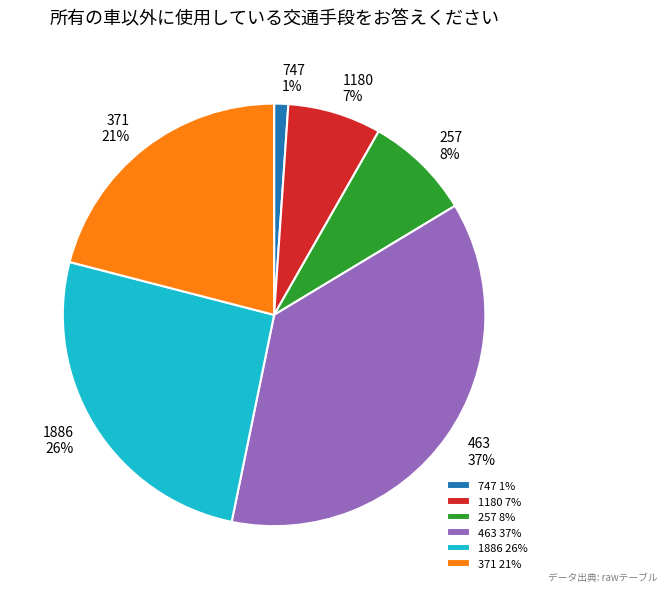

Approximately how many times larger is the value at 1180 compared to 257?

0.9